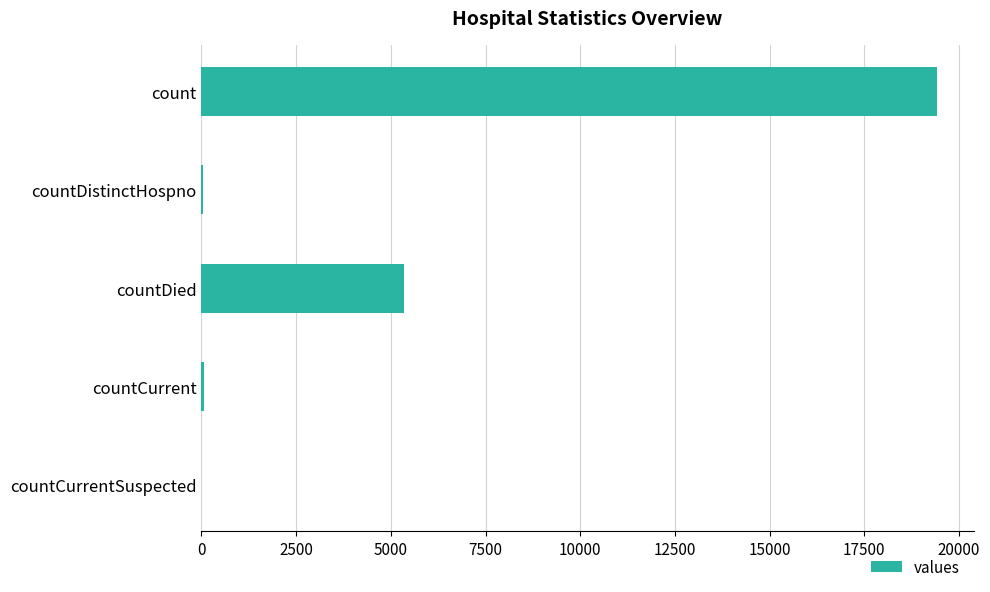

Which has a higher value, countDied or count?

count